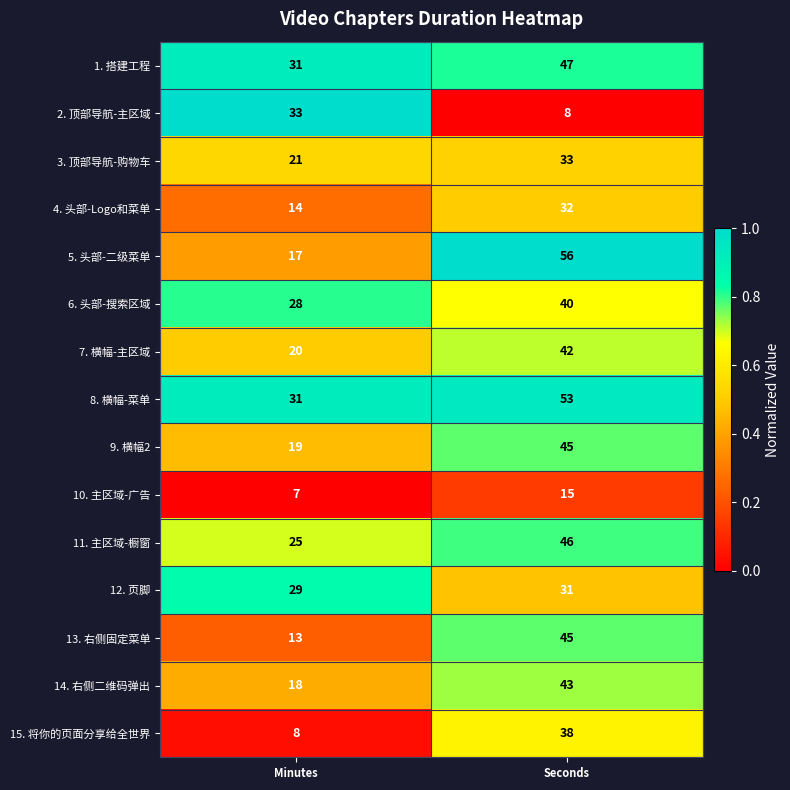

How many series are shown in this chart?

15